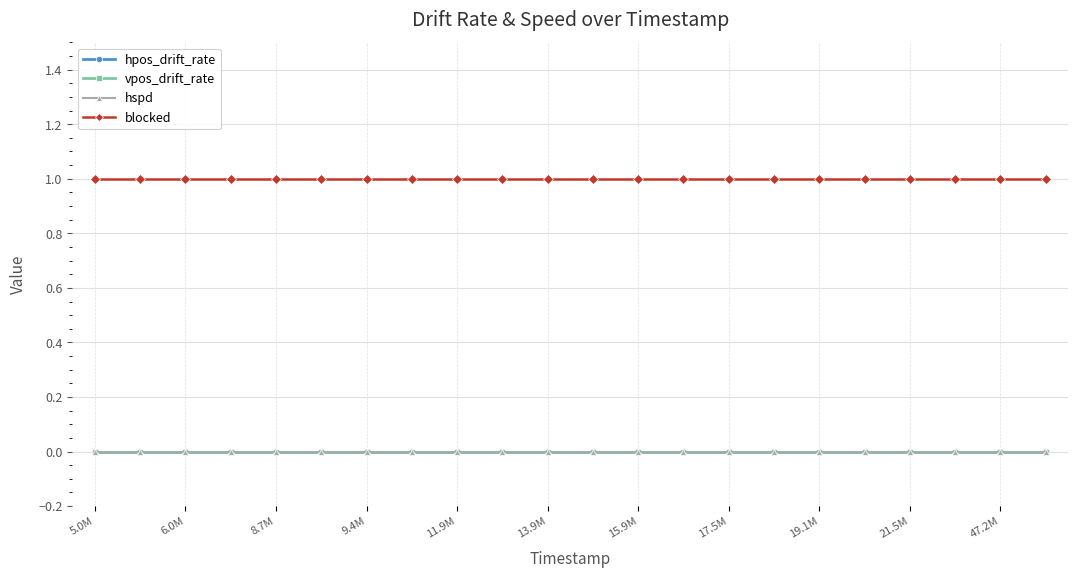

Is this an area chart (filled region under the line)?

No